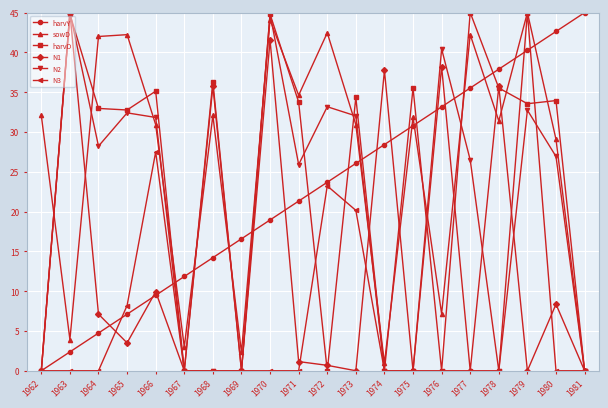

What is the spread (max minus min) of values at 1978?

37.9